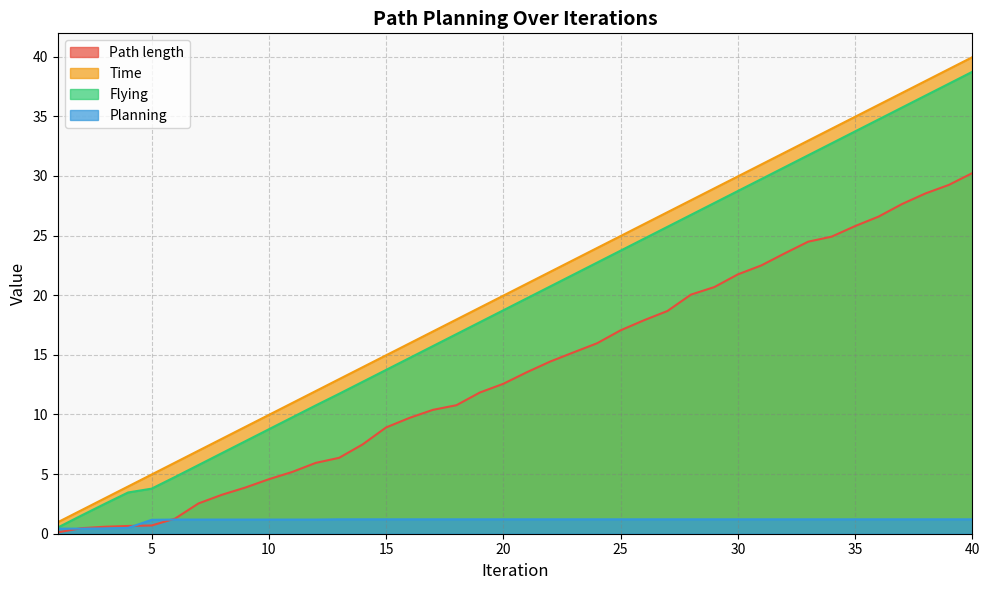

What is the sum of the Flying values at 12 and 17?

26.5